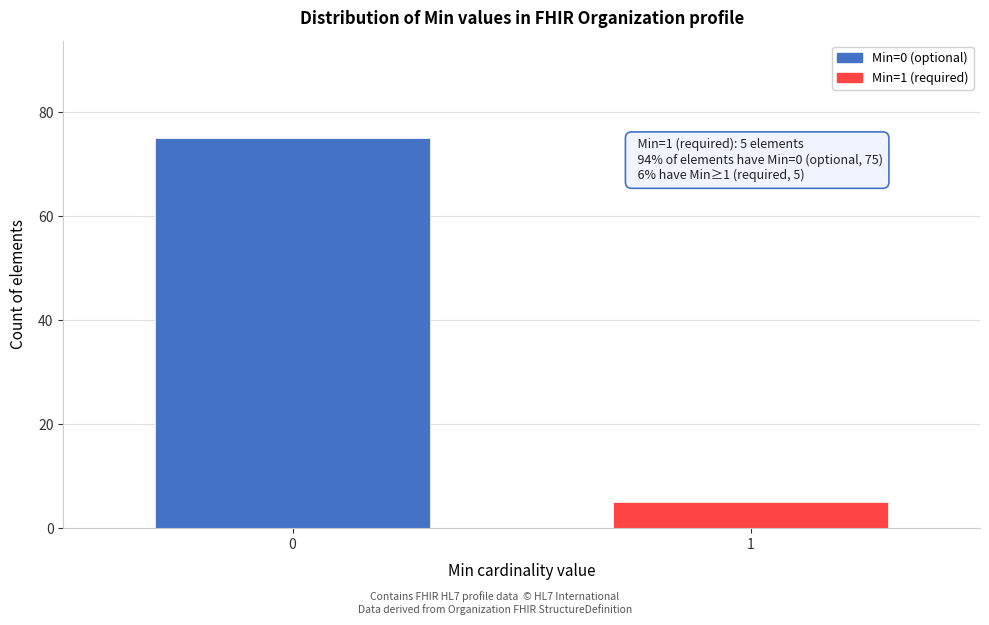

Reading left to right, what are all the values shown in this chart?

75	5